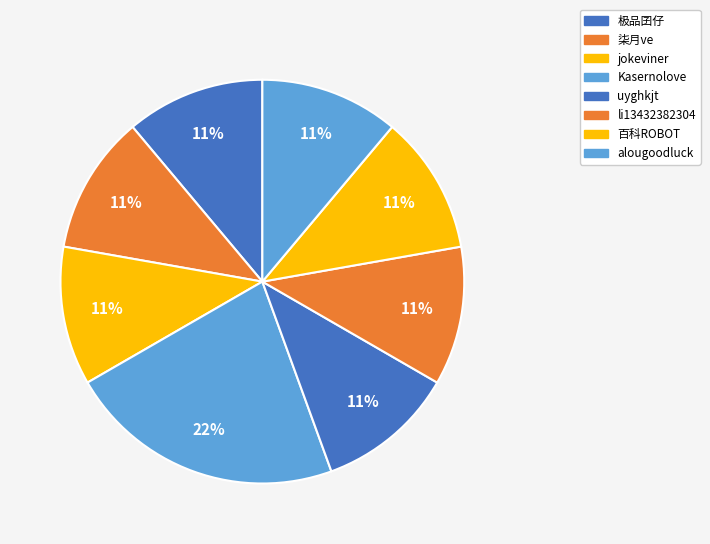

How many slices are in this pie chart?

8